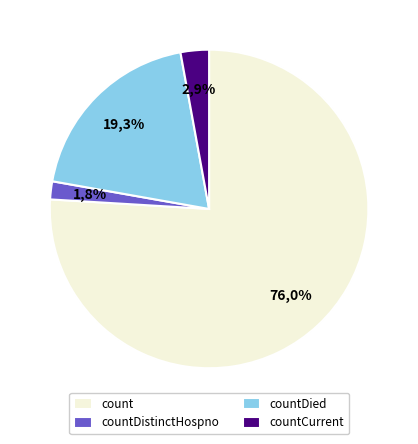

What is the largest slice in the pie chart?

count